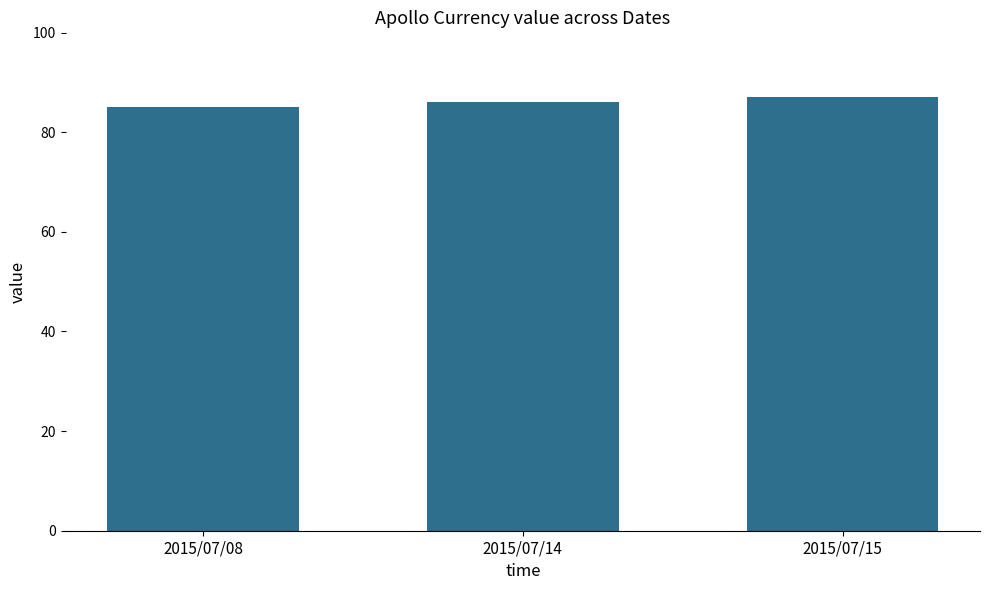

Does the chart contain any negative values?

No